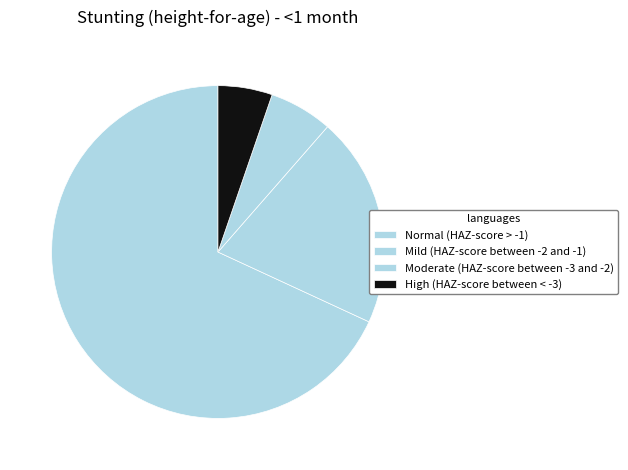

To the nearest percent, what is the difference between the largest and smallest slice percentages?

63%